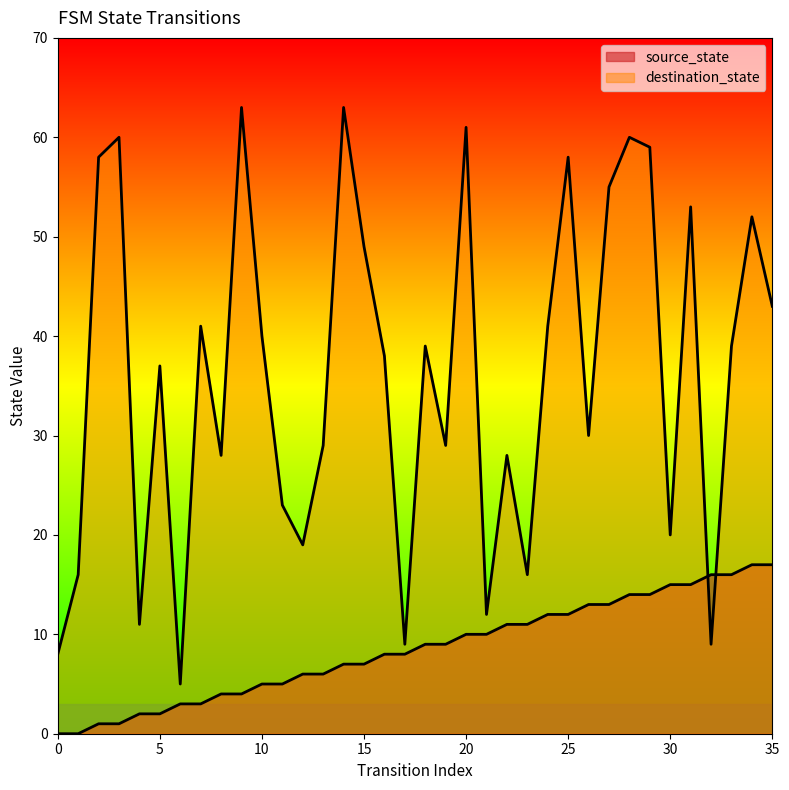

What is the sum of the destination_state values at 14 and 9?

126